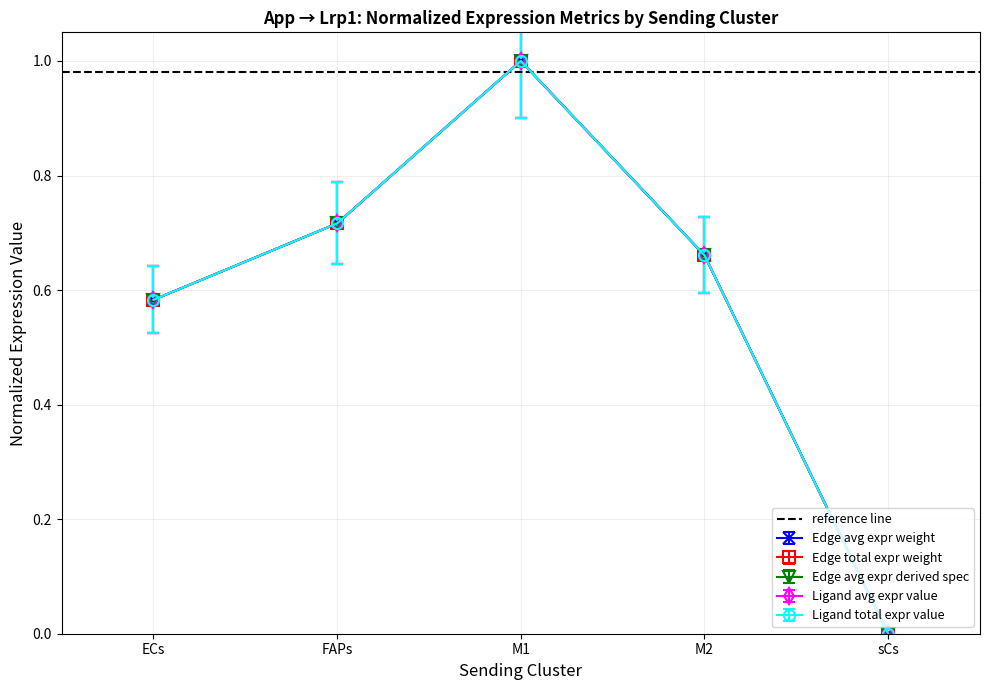

Where is the first local maximum for Edge total expr weight?

M1